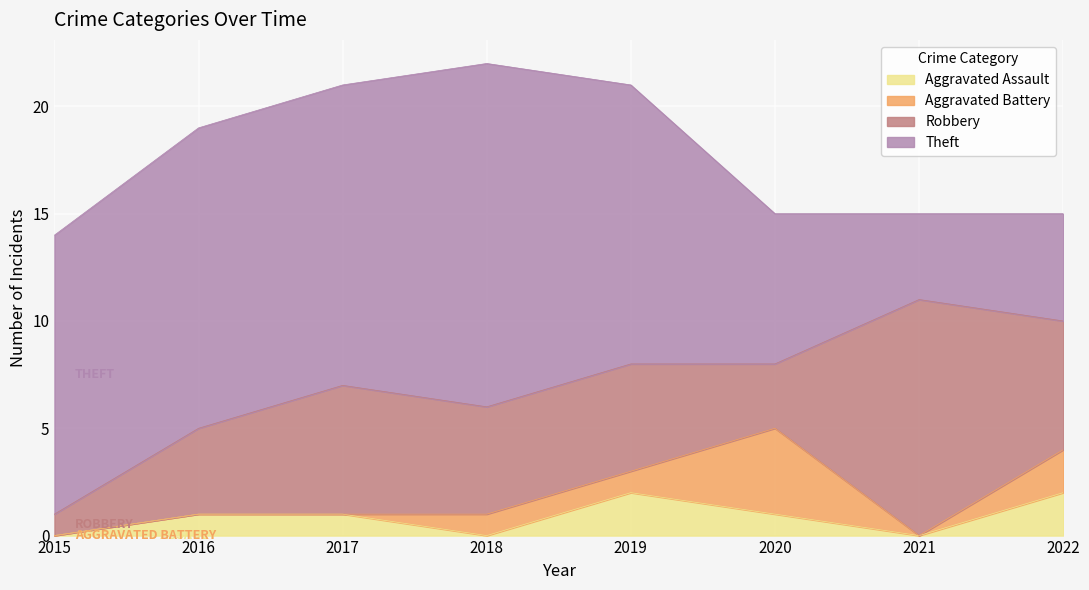

Which series has the largest total across all categories?

Theft